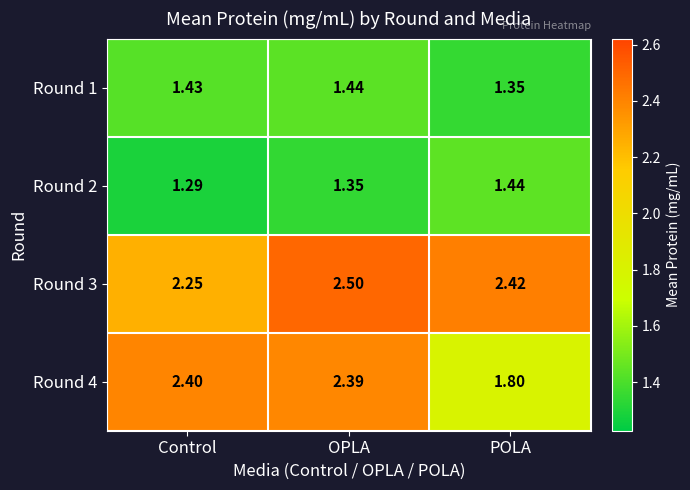

Rank the categories by Round 1 value from highest to lowest.

OPLA, Control, POLA